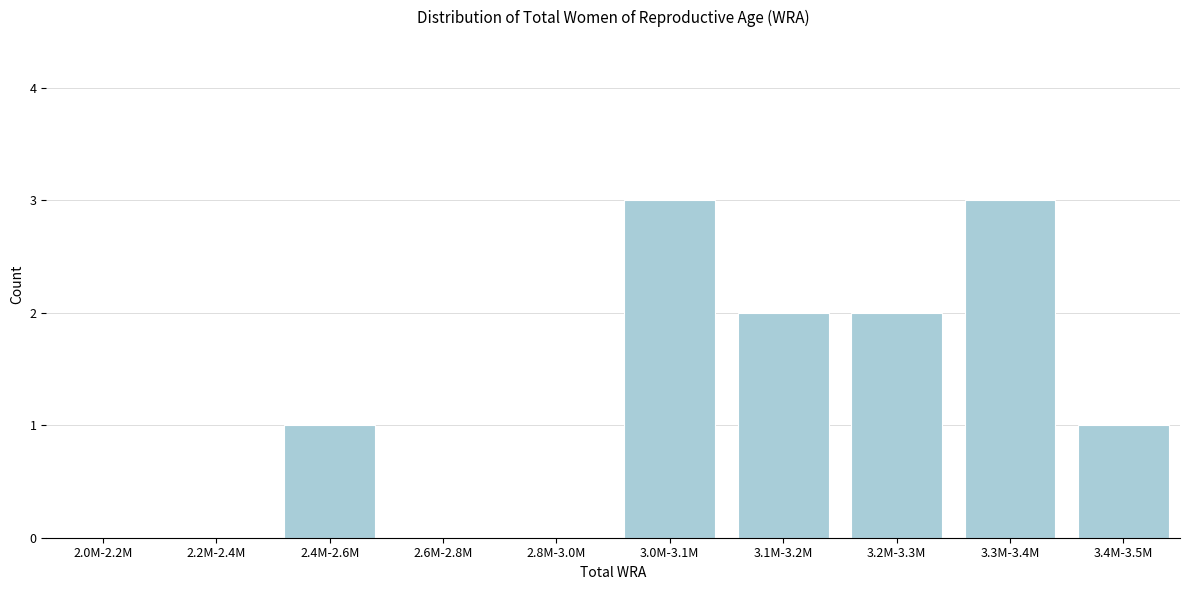

Reading left to right, list all the values displayed in this chart.

2.0M-2.2M=0	2.2M-2.4M=0	2.4M-2.6M=1	2.6M-2.8M=0	2.8M-3.0M=0	3.0M-3.1M=3	3.1M-3.2M=2	3.2M-3.3M=2	3.3M-3.4M=3	3.4M-3.5M=1